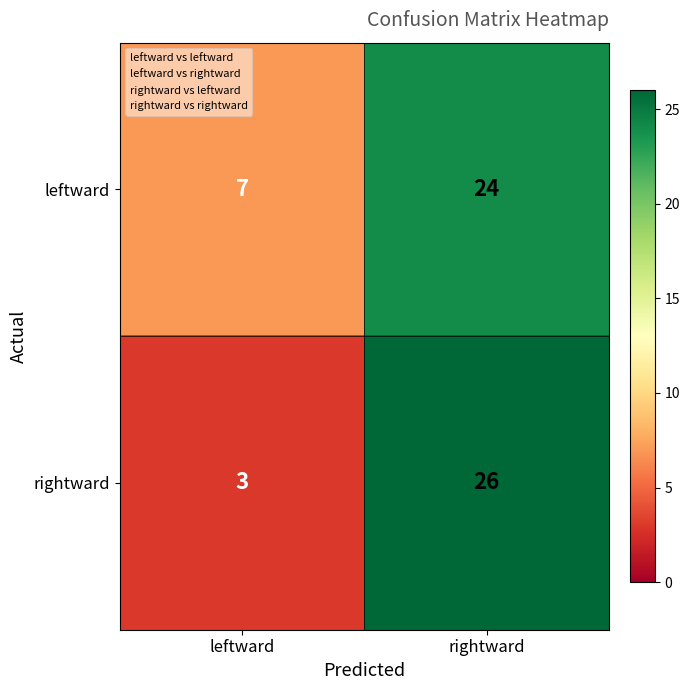

What is the sum of the leftward values at rightward and leftward?

31